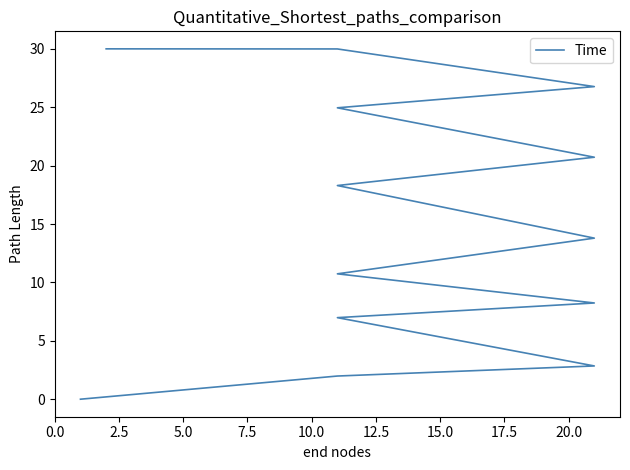

How many values exceed 13?

7